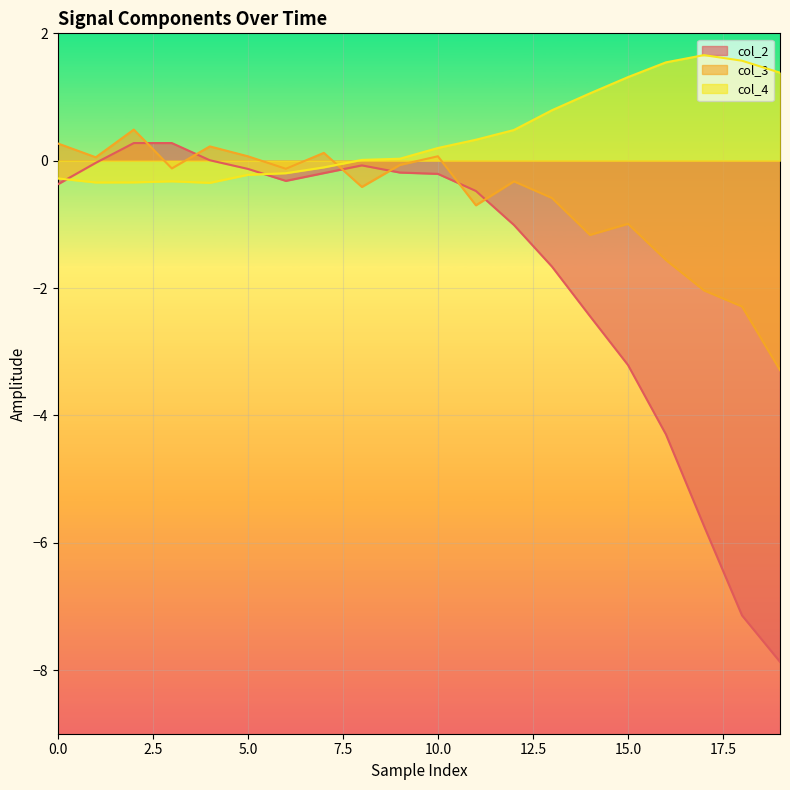

What is the label of the 13th point from the left?

12